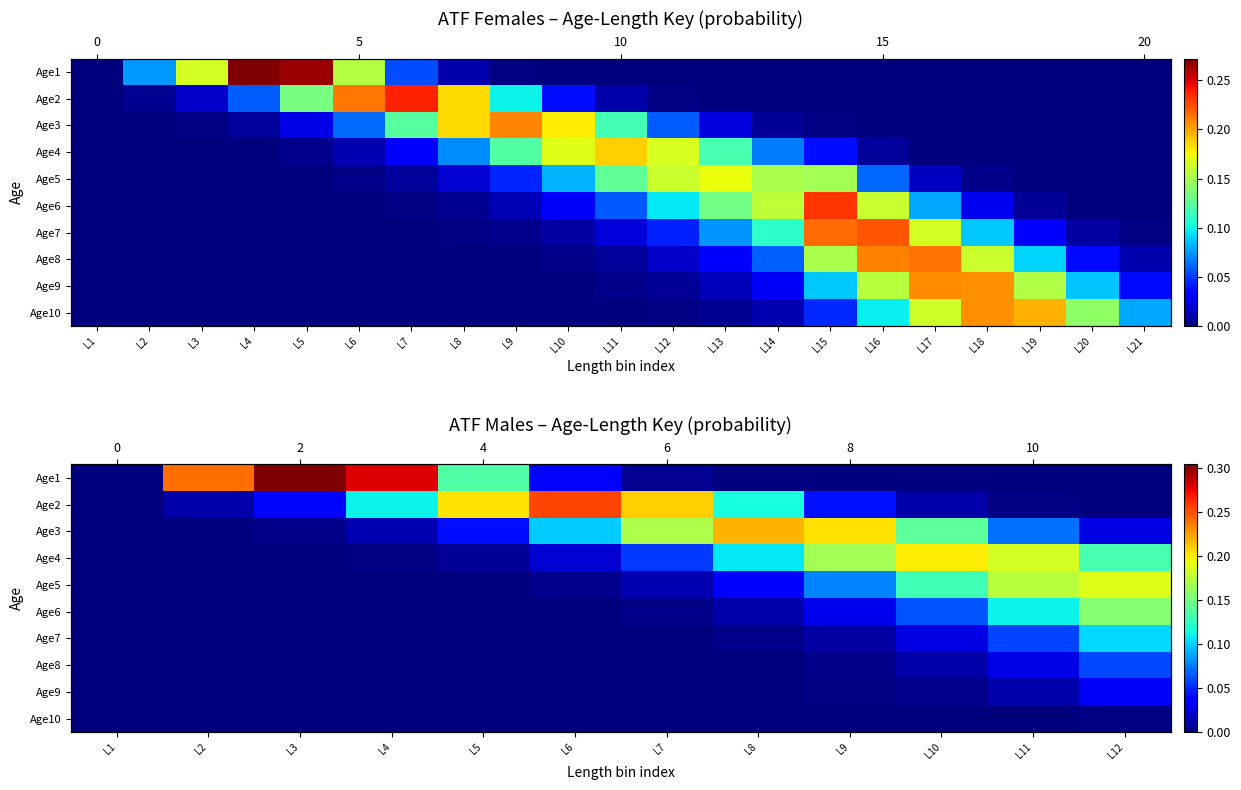

At which category is the sum across all series the highest?

L12